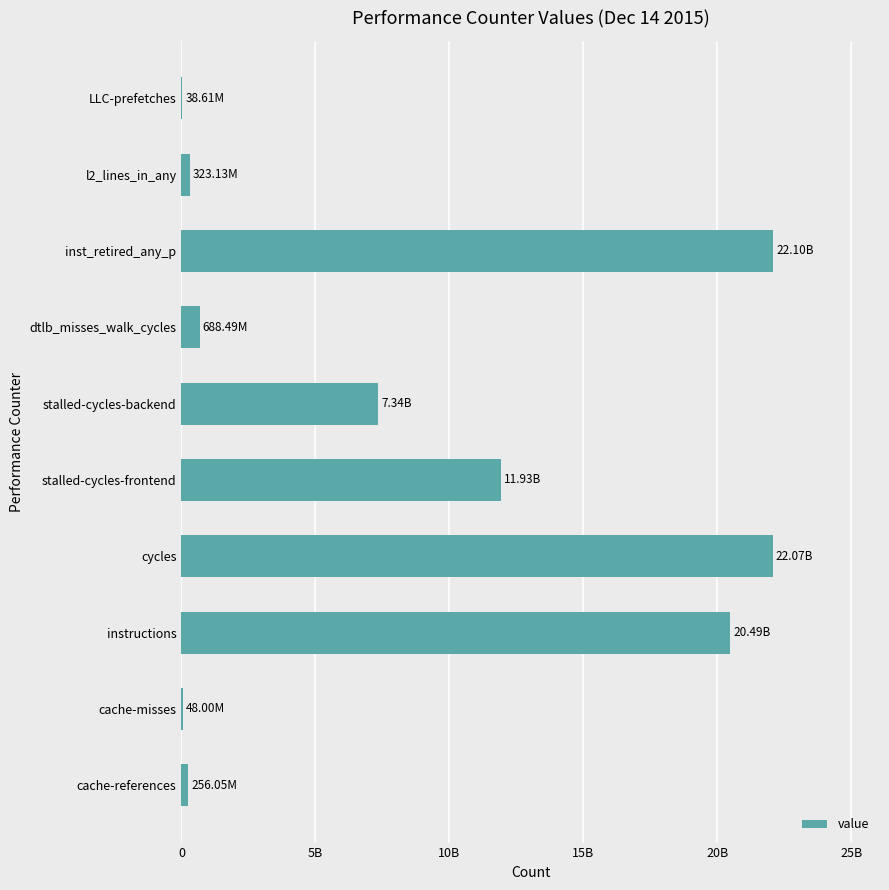

What is the greatest value displayed?

22098845228